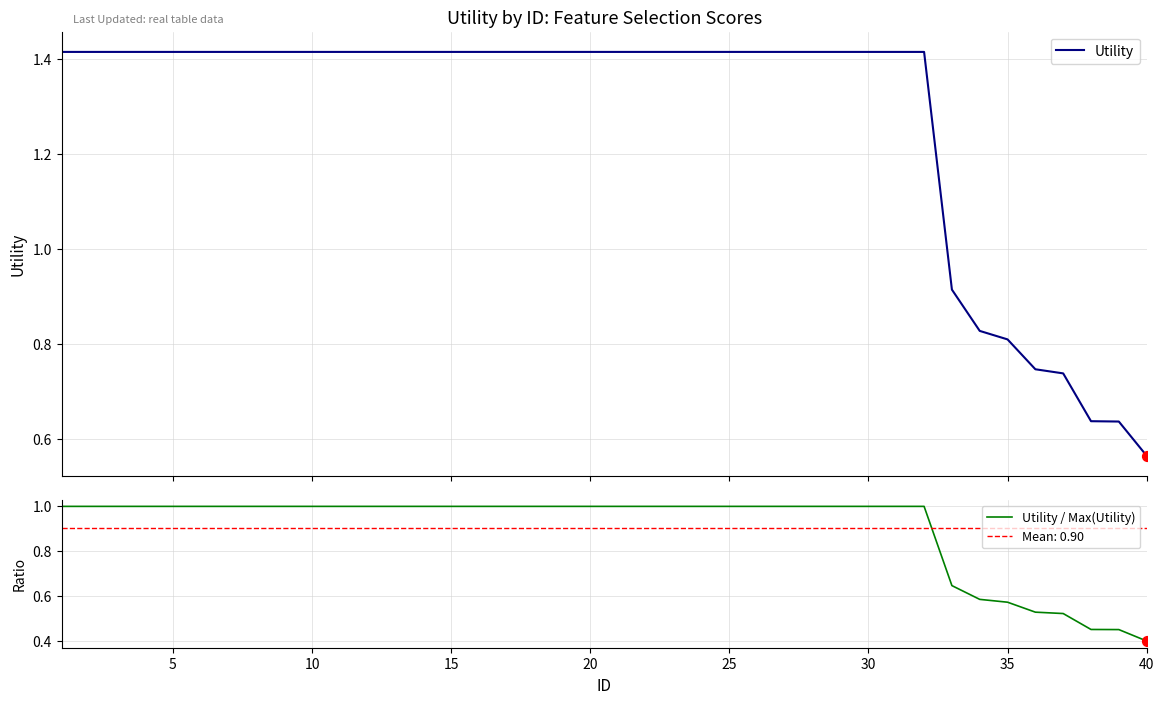

Which series reaches the minimum Y coordinate?

Utility / Max(Utility)